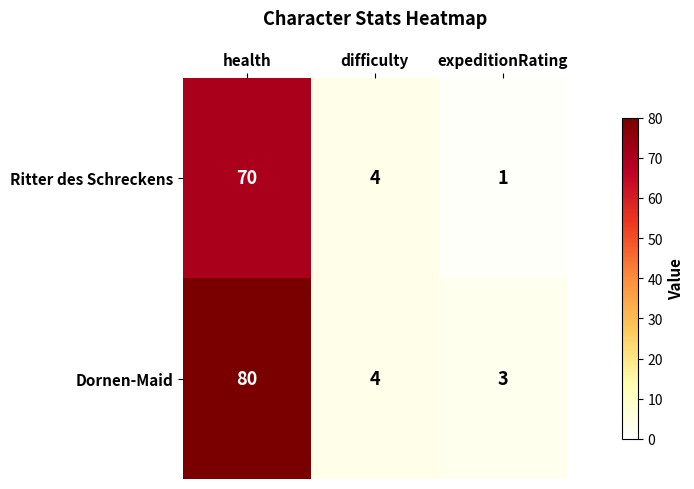

Reading left to right, list all the values displayed in this chart.

Ritter des Schreckens: health=70	difficulty=4	expeditionRating=1
Dornen-Maid: health=80	difficulty=4	expeditionRating=3